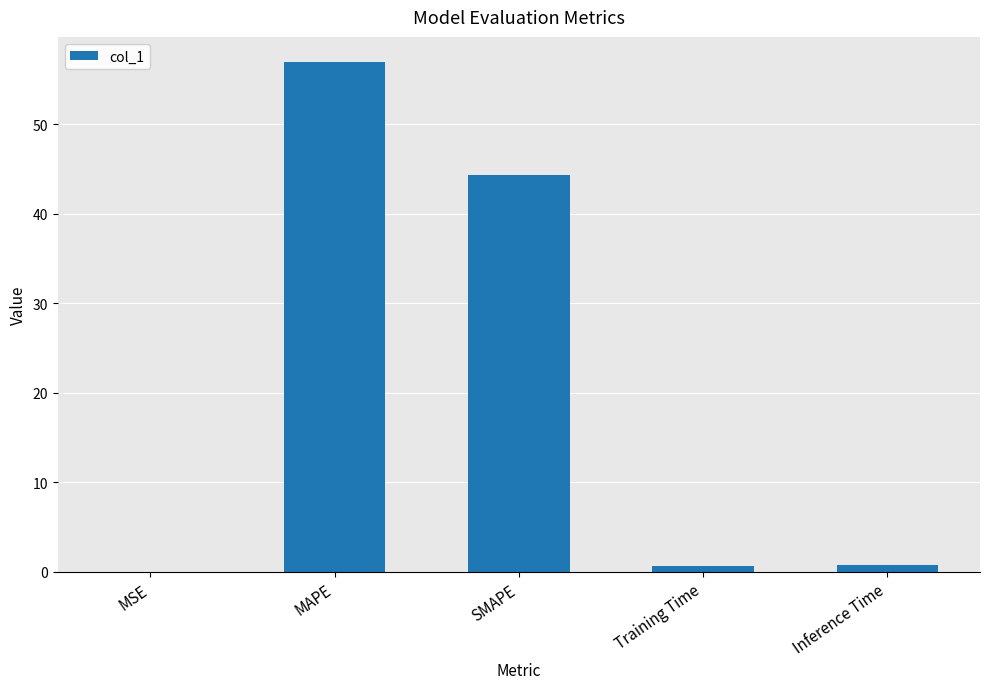

Between Training Time and MAPE, which is larger?

MAPE